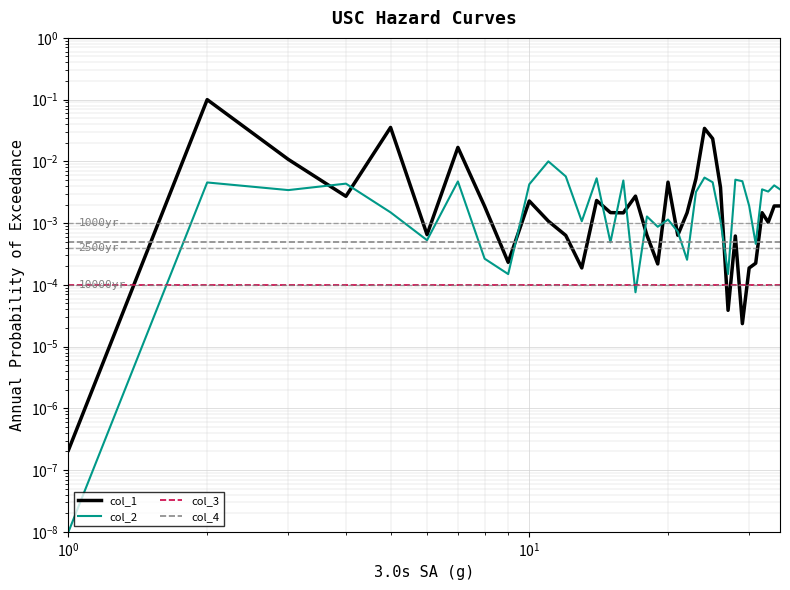

At how many categories does at least one series exceed 0?

35